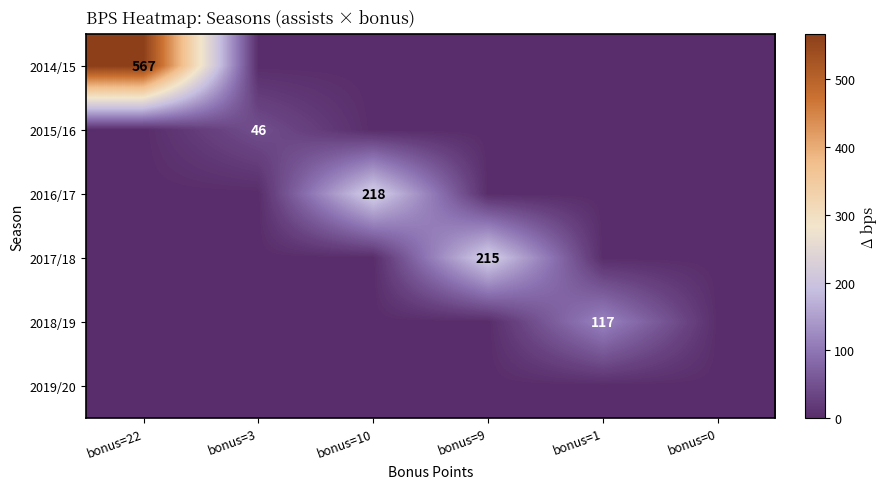

Is it true that 2016/17 equals 218 at bonus=10?

True